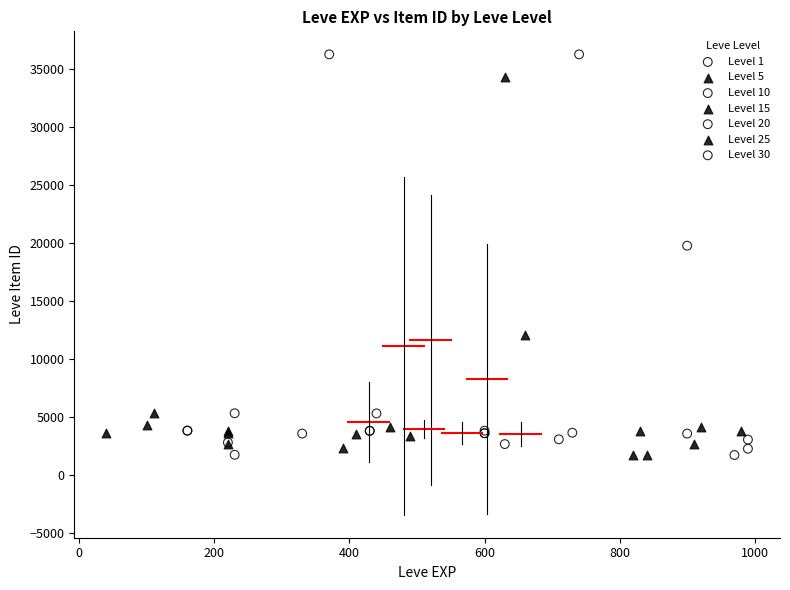

Which series has the widest spread of Y values?

Level 30